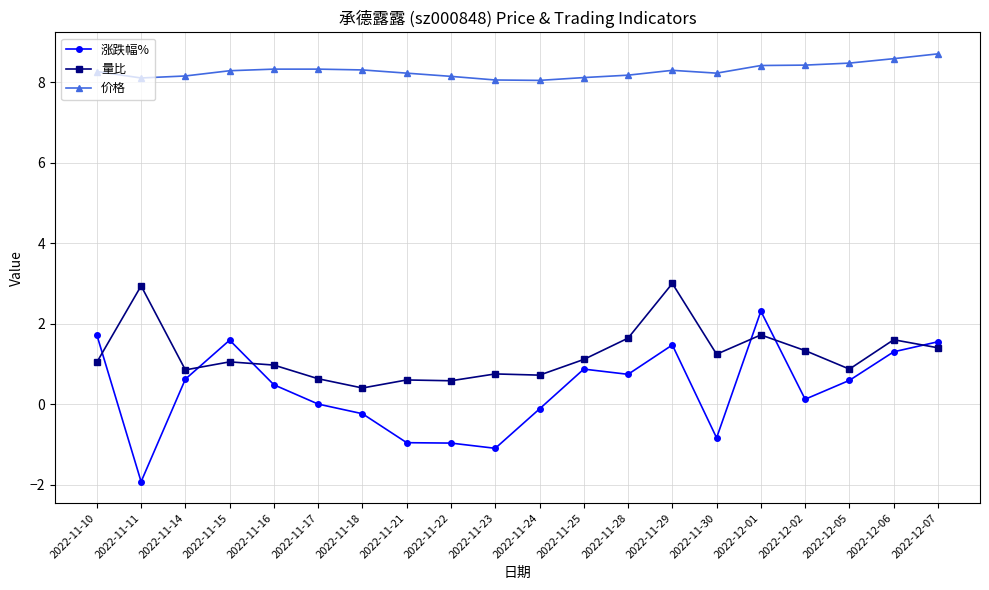

At which label does 涨跌幅% reach its peak?

2022-12-01